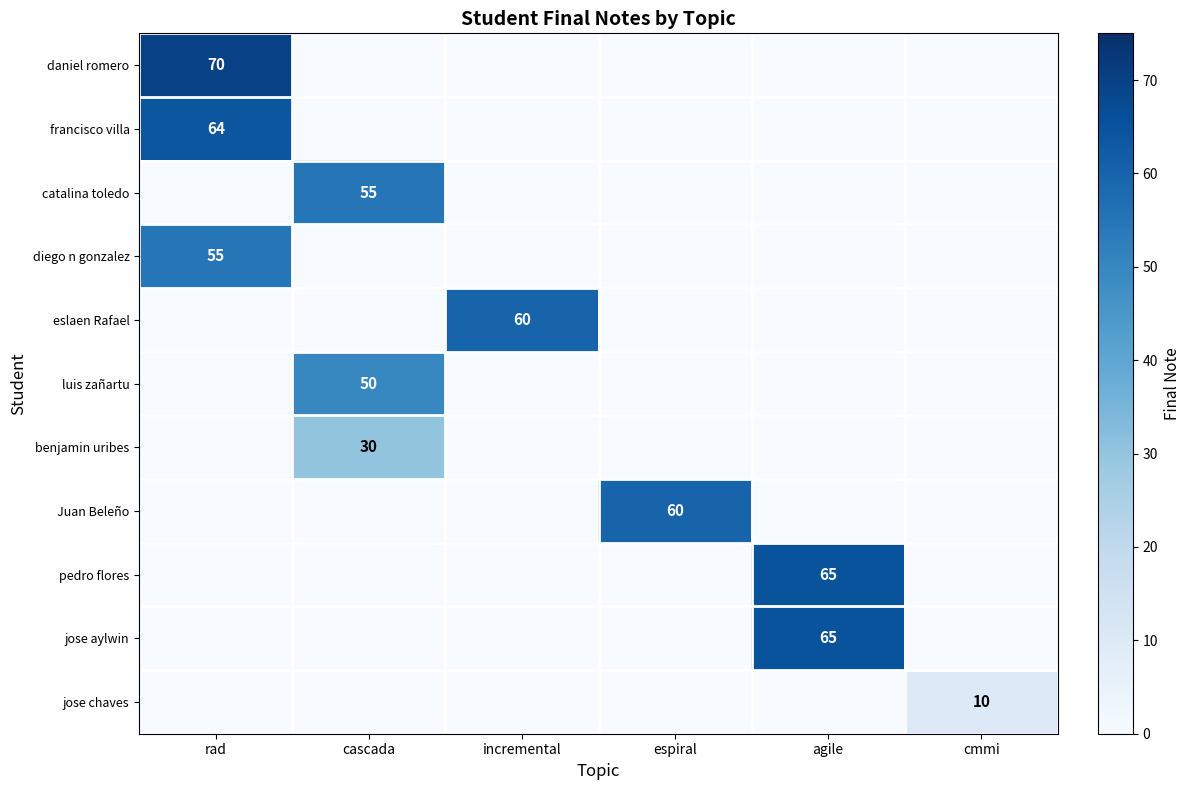

Is it true that francisco villa equals 36 at rad?

False